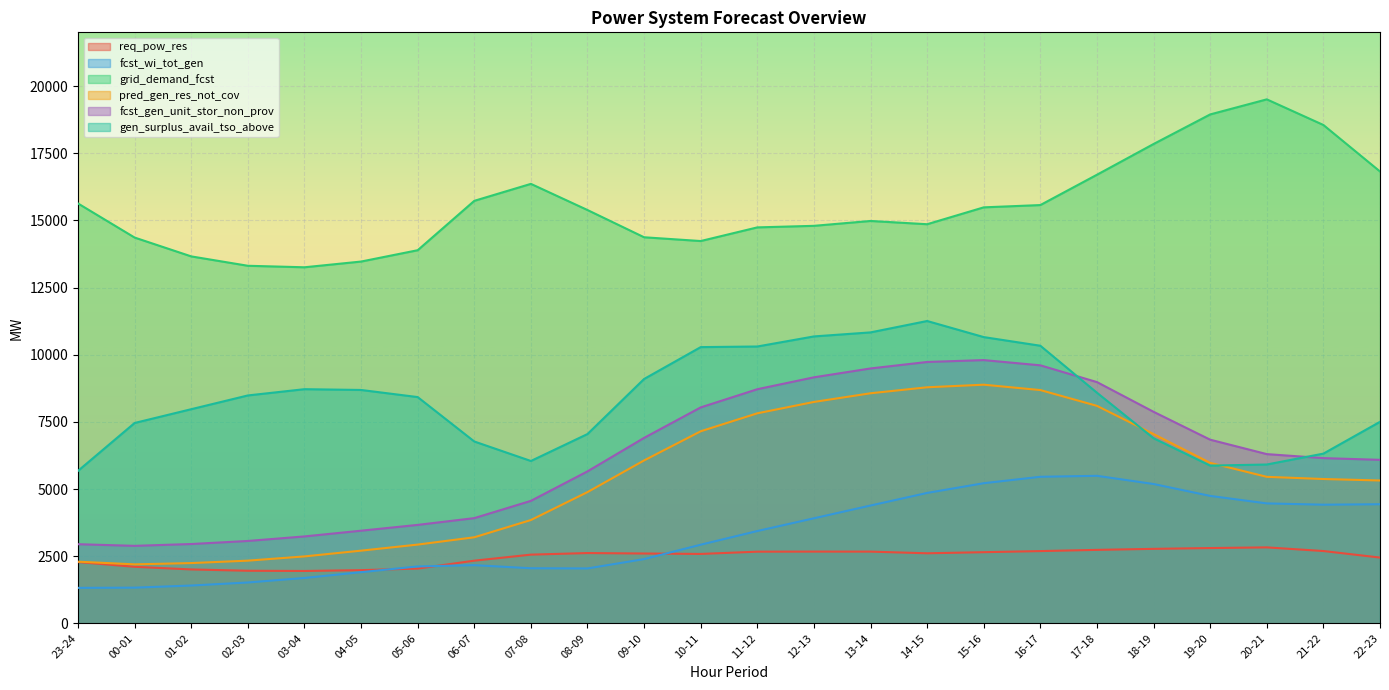

True or false: pred_gen_res_not_cov and fcst_gen_unit_stor_non_prov cross at least once.

False